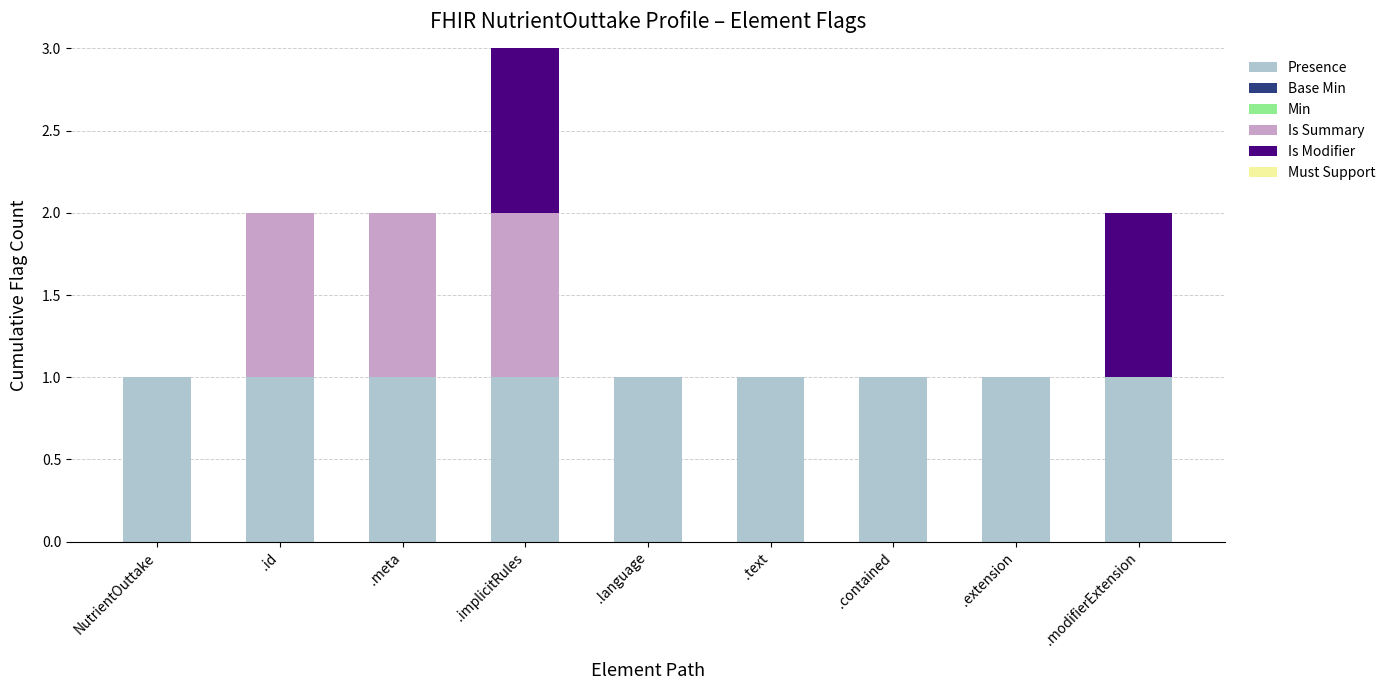

At which category is the sum across all series the highest?

.implicitRules